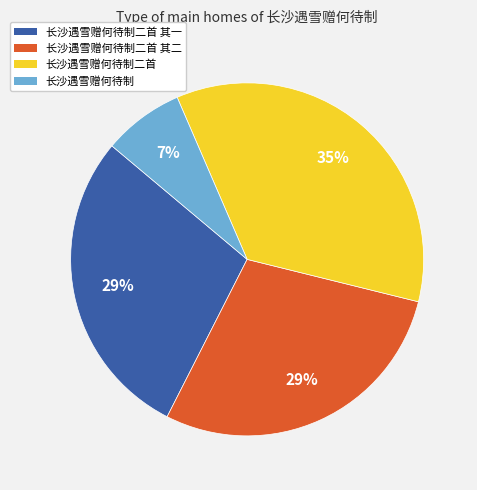

To the nearest percent, what is the difference between the largest and smallest slice percentages?

28%